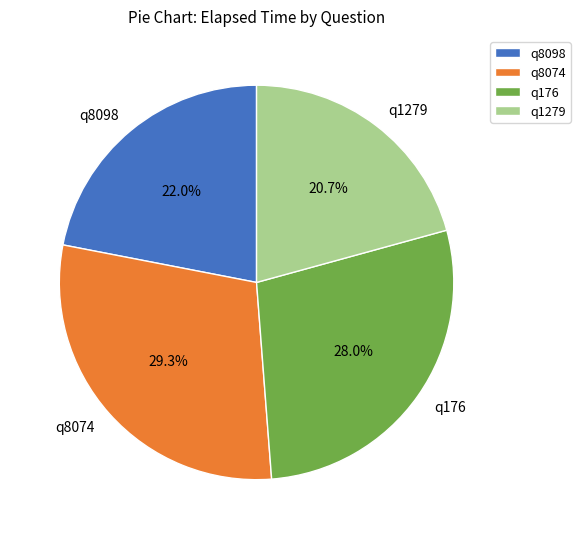

To the nearest percent, what is the difference between the largest and smallest slice percentages?

9%